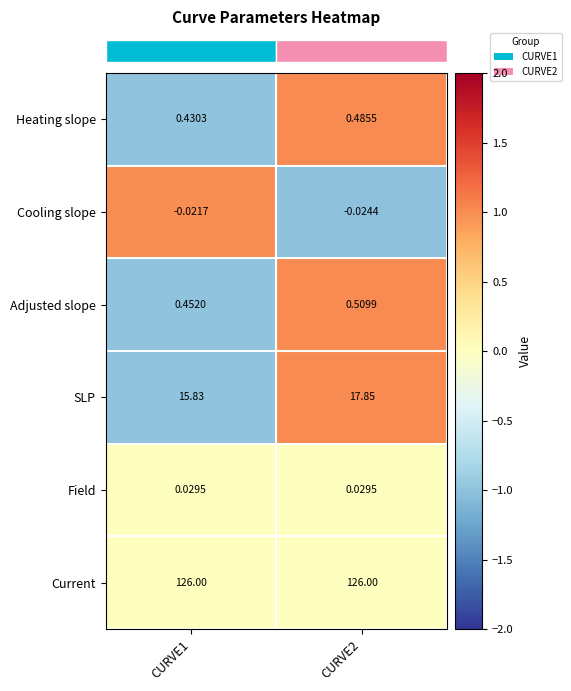

Which series changed the most between CURVE1 and CURVE2?

SLP